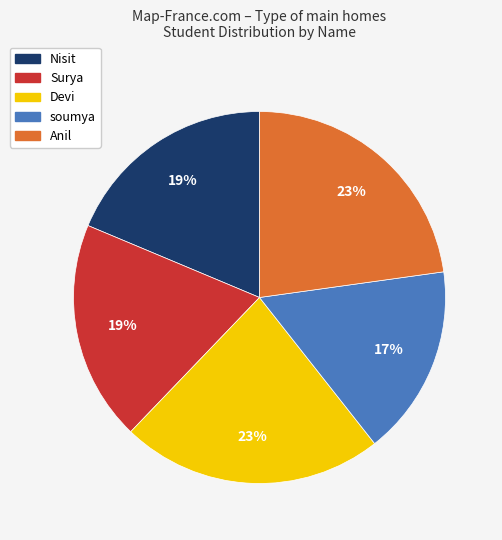

To the nearest percent, what percentage of the pie is Nisit?

19%